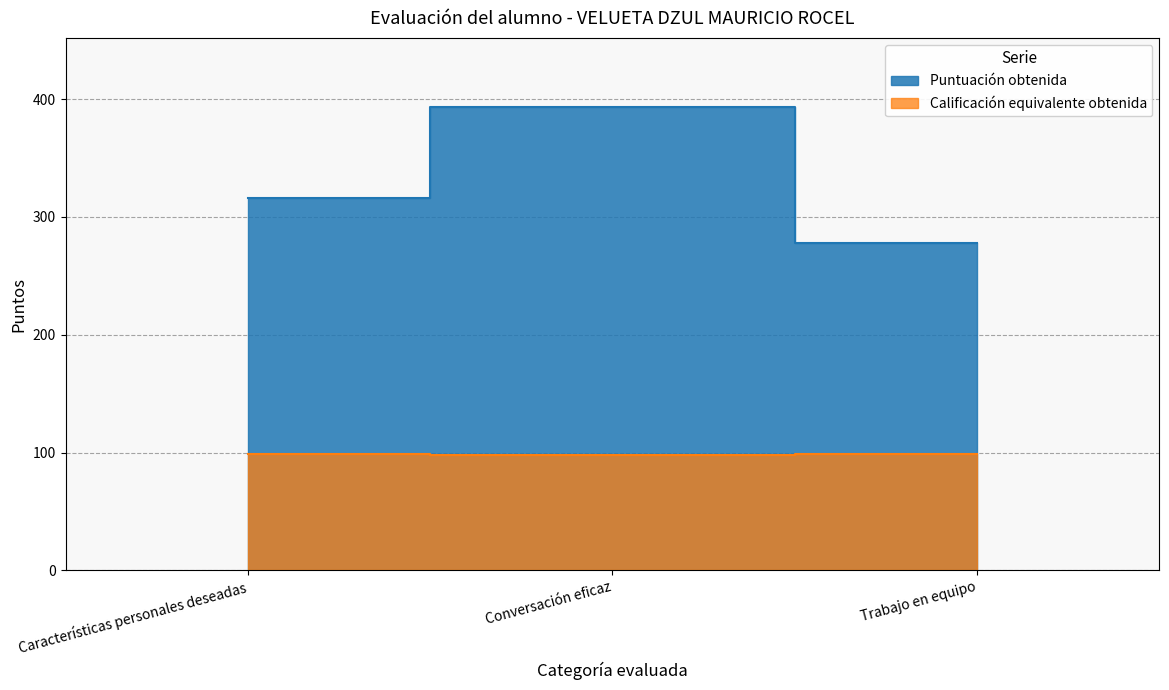

Is it true that Puntuación obtenida equals 93 at Conversación eficaz?

False